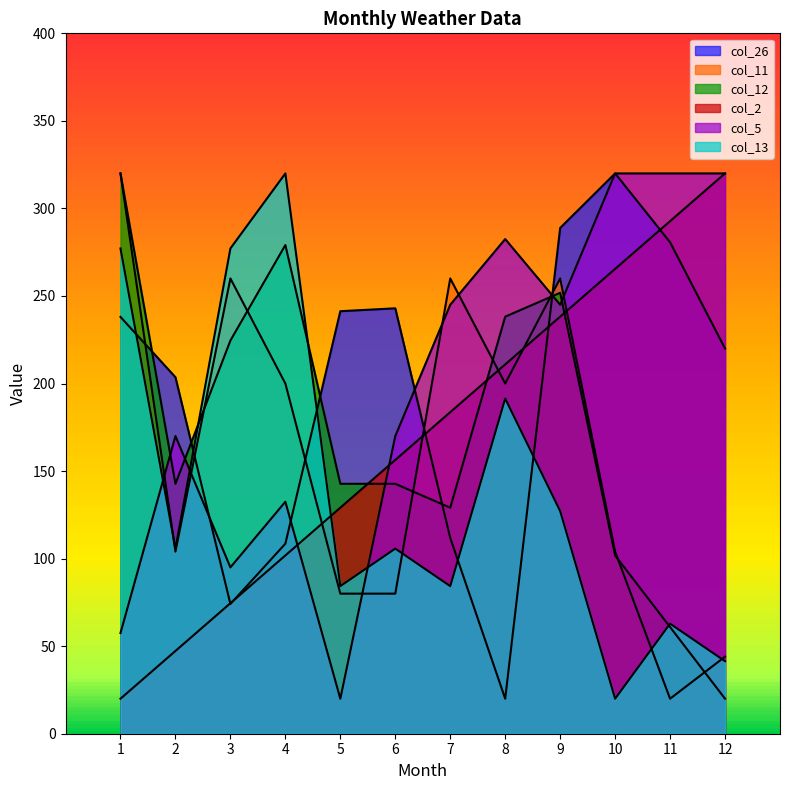

Rank the categories by col_5 value from lowest to highest.

5, 1, 3, 4, 2, 6, 7, 9, 8, 10, 11, 12